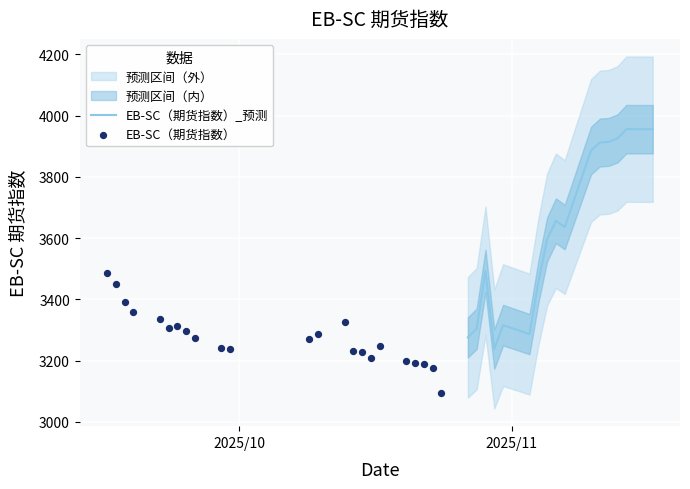

What is the minimum value for EB-SC（期货指数）_预测?

3237.6